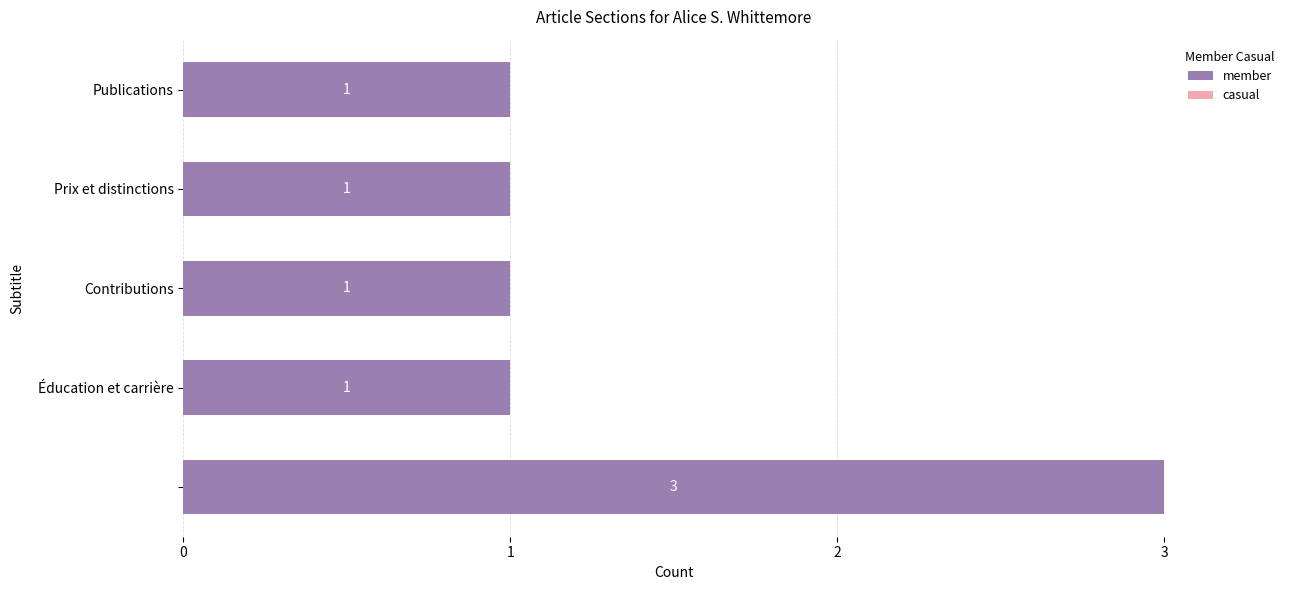

Count the values in the range 1 to 2.

4